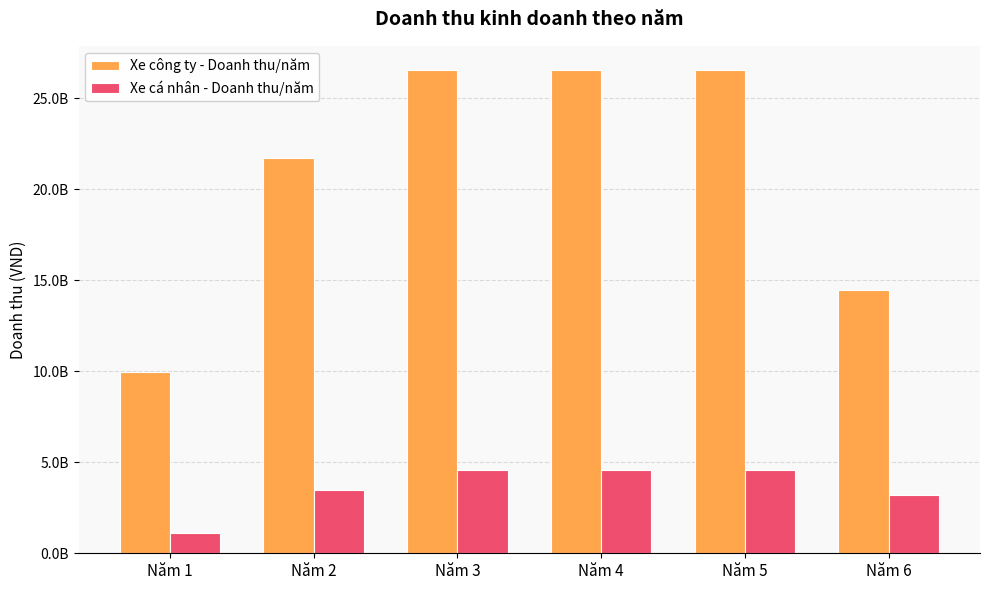

Which category has the highest value across all series?

Năm 3